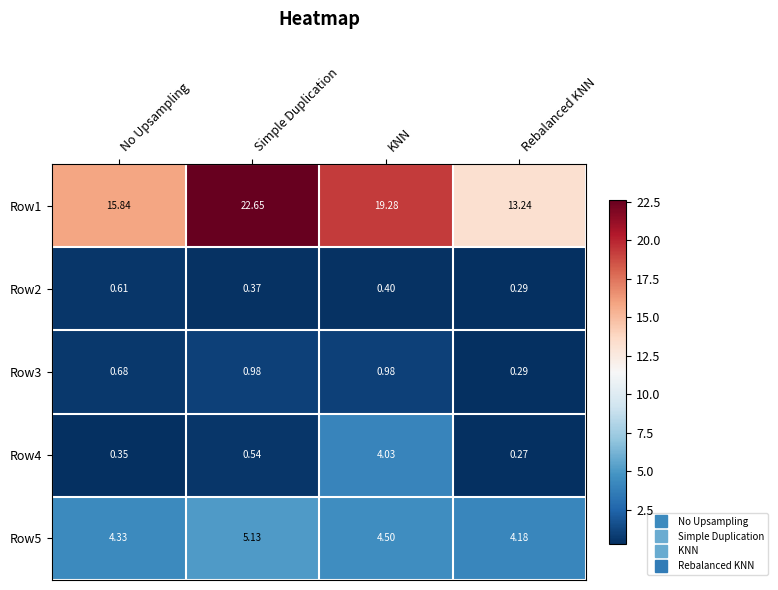

At which label does Row1 reach its peak?

Simple Duplication